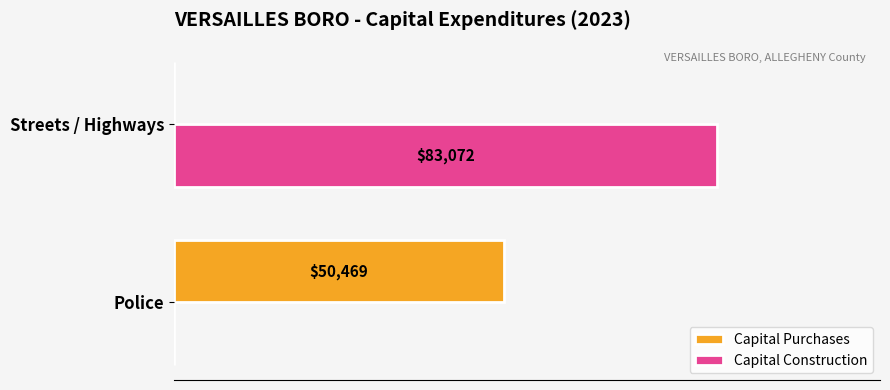

At which label is Capital Construction closest to 41536?

Police